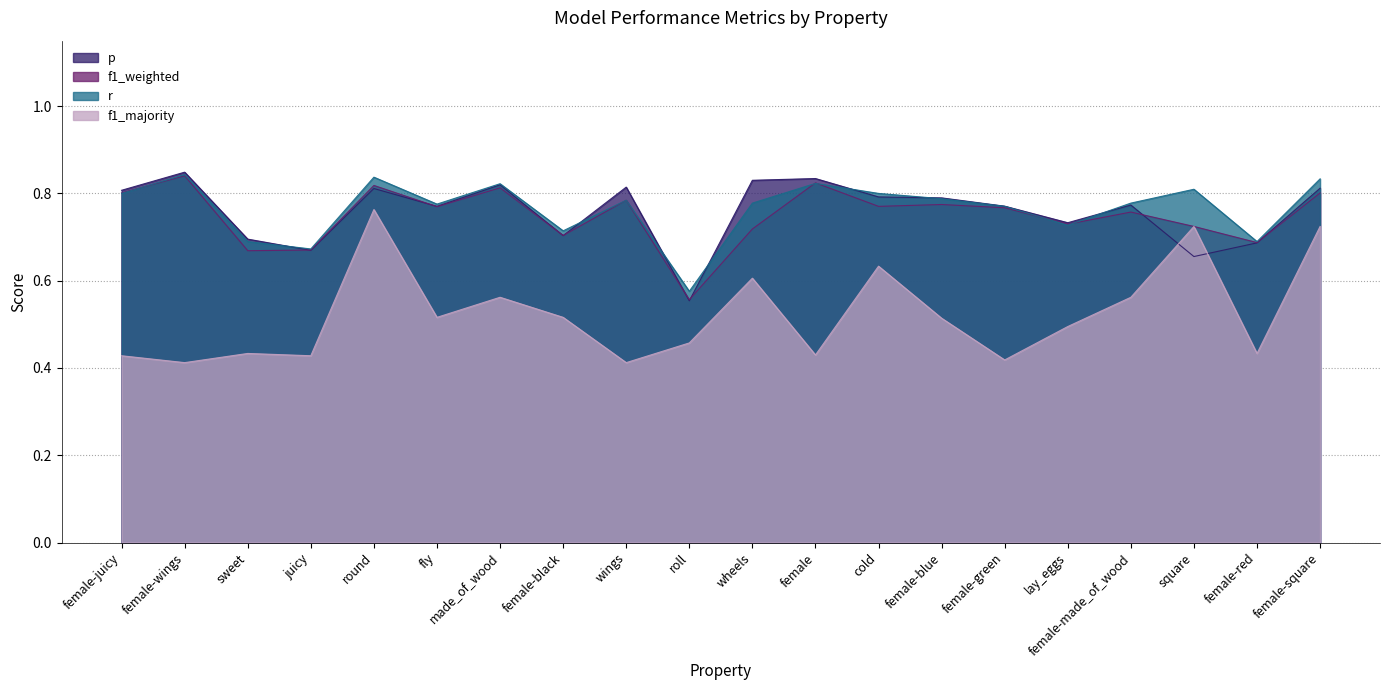

Reading left to right, list all the values displayed in this chart.

p: 0.8	0.8	0.7	0.7	0.8	0.8	0.8	0.7	0.8	0.6	0.8	0.8	0.8	0.8	0.8	0.7	0.8	0.7	0.7	0.8
f1_weighted: 0.8	0.8	0.7	0.7	0.8	0.8	0.8	0.7	0.8	0.6	0.7	0.8	0.8	0.8	0.8	0.7	0.8	0.7	0.7	0.8
r: 0.8	0.8	0.7	0.7	0.8	0.8	0.8	0.7	0.8	0.6	0.8	0.8	0.8	0.8	0.8	0.7	0.8	0.8	0.7	0.8
f1_majority: 0.4	0.4	0.4	0.4	0.8	0.5	0.6	0.5	0.4	0.5	0.6	0.4	0.6	0.5	0.4	0.5	0.6	0.7	0.4	0.7